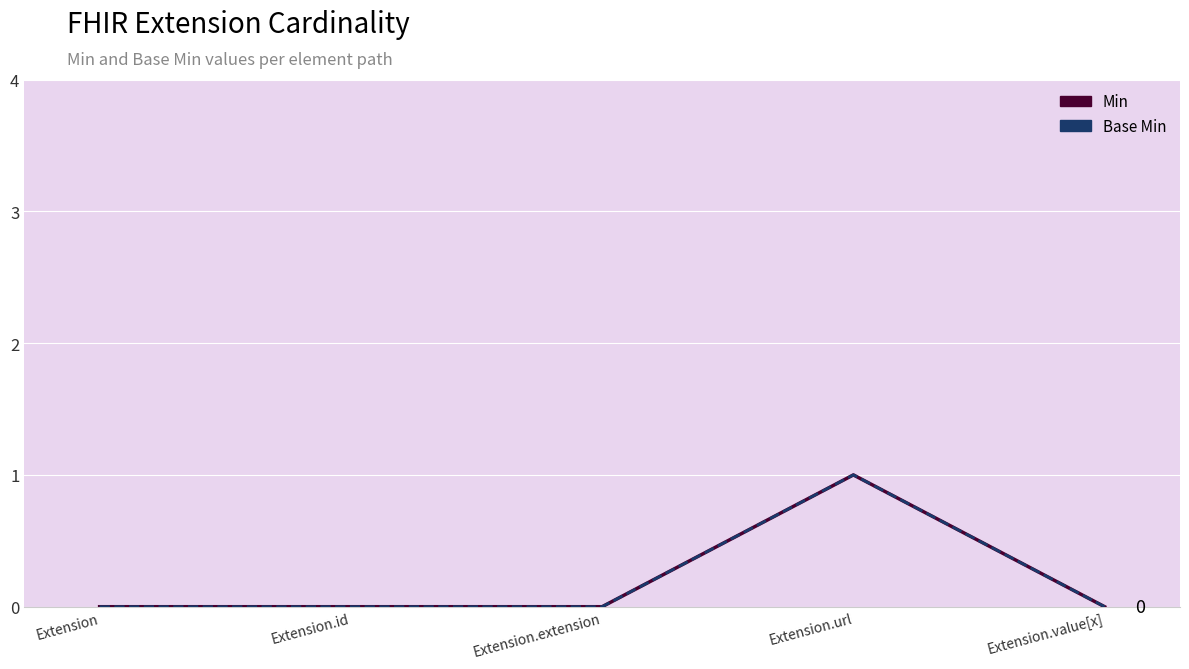

Reading left to right, what are all the values shown in this chart?

Min: Extension=0	Extension.id=0	Extension.extension=0	Extension.url=1	Extension.value[x]=0
Base Min: Extension=0	Extension.id=0	Extension.extension=0	Extension.url=1	Extension.value[x]=0